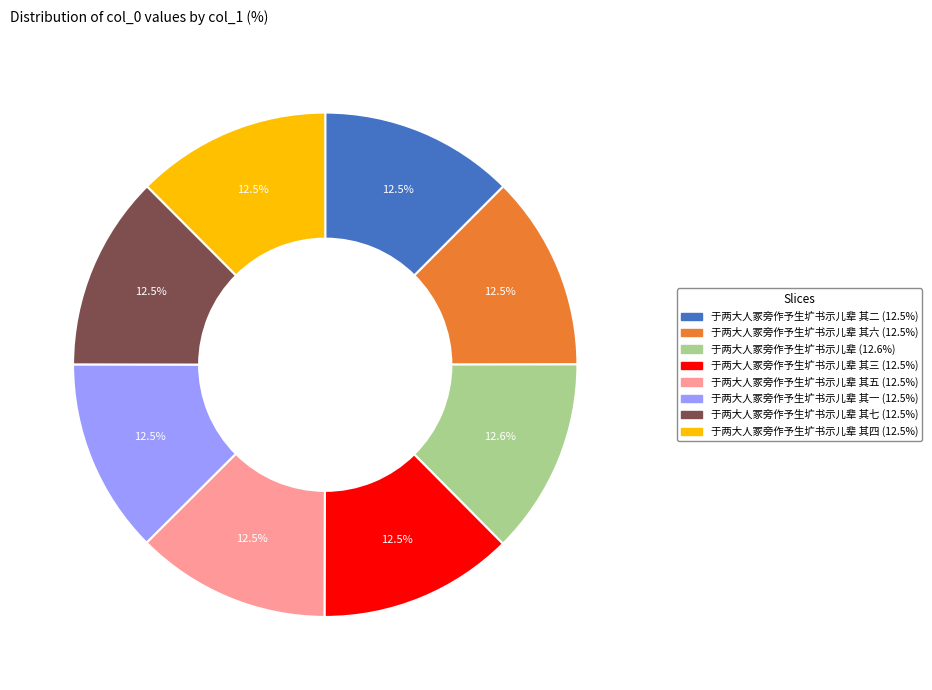

Is there a majority slice in this chart?

No